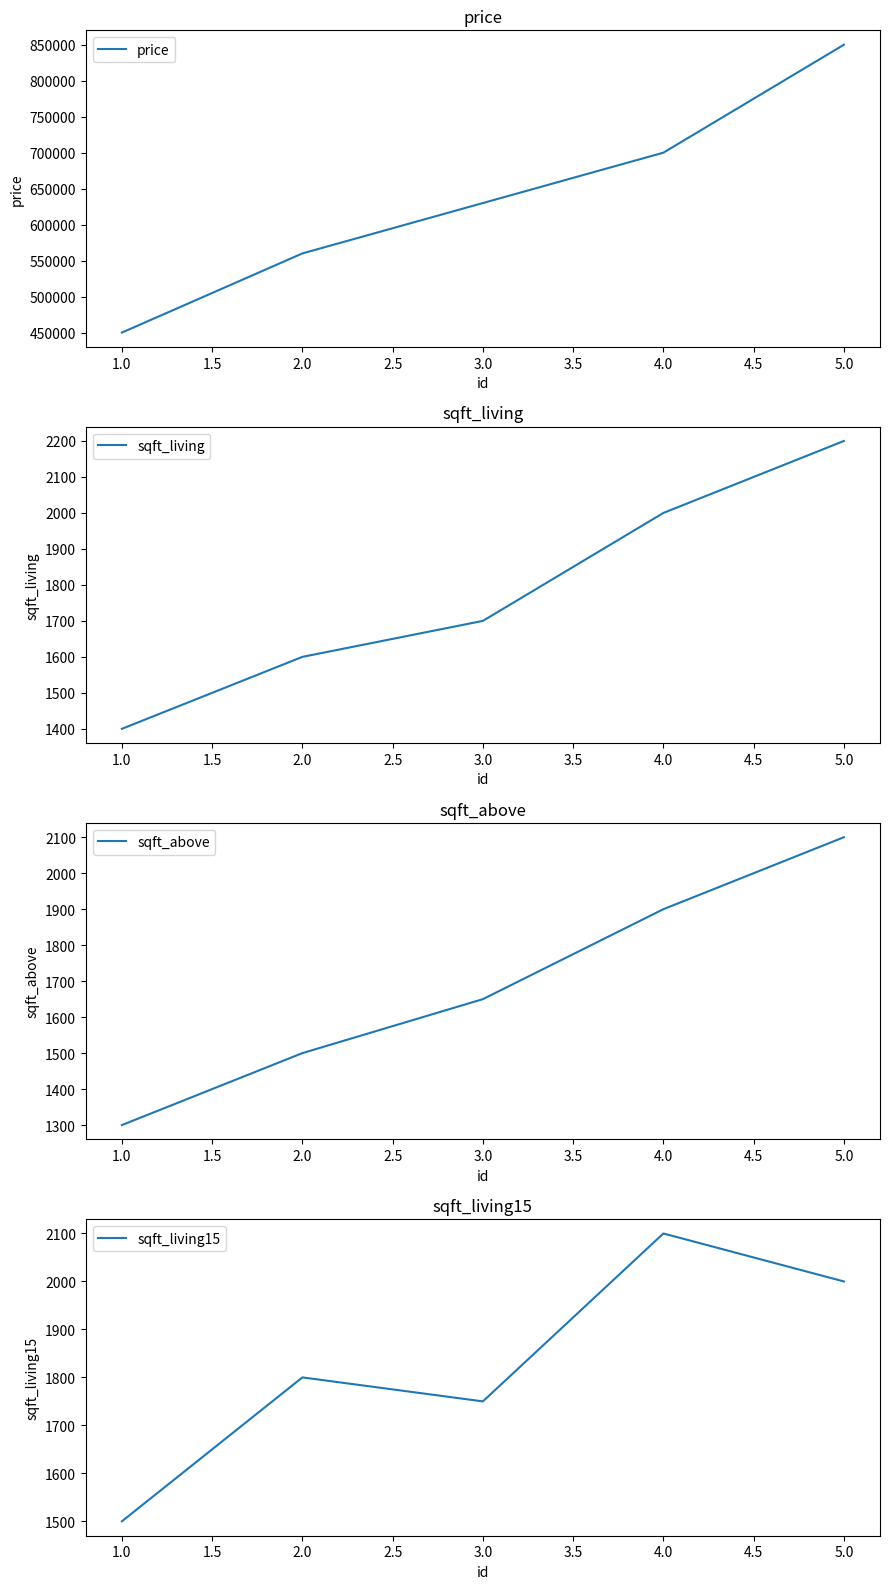

How many lines are shown in the chart?

4